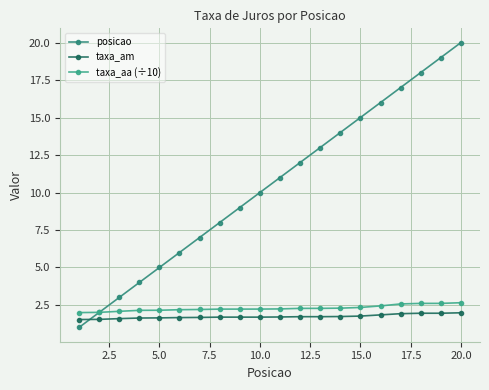

Rank the series by their maximum value, from highest to lowest.

posicao, taxa_aa (÷10), taxa_am